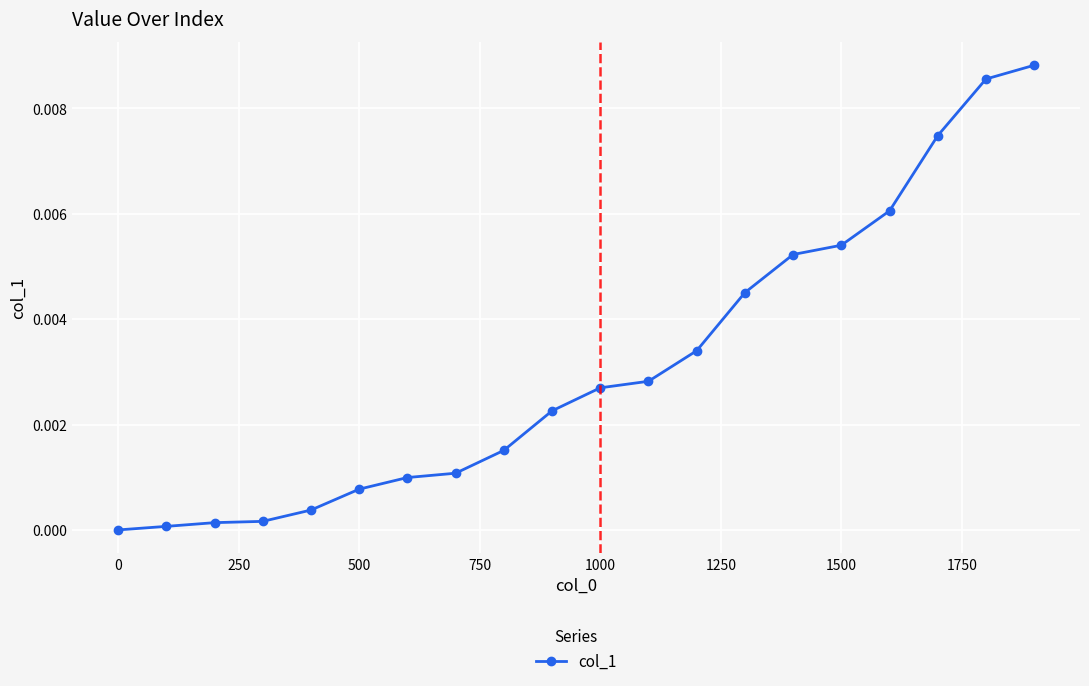

Count the number of values greater than 0.

19